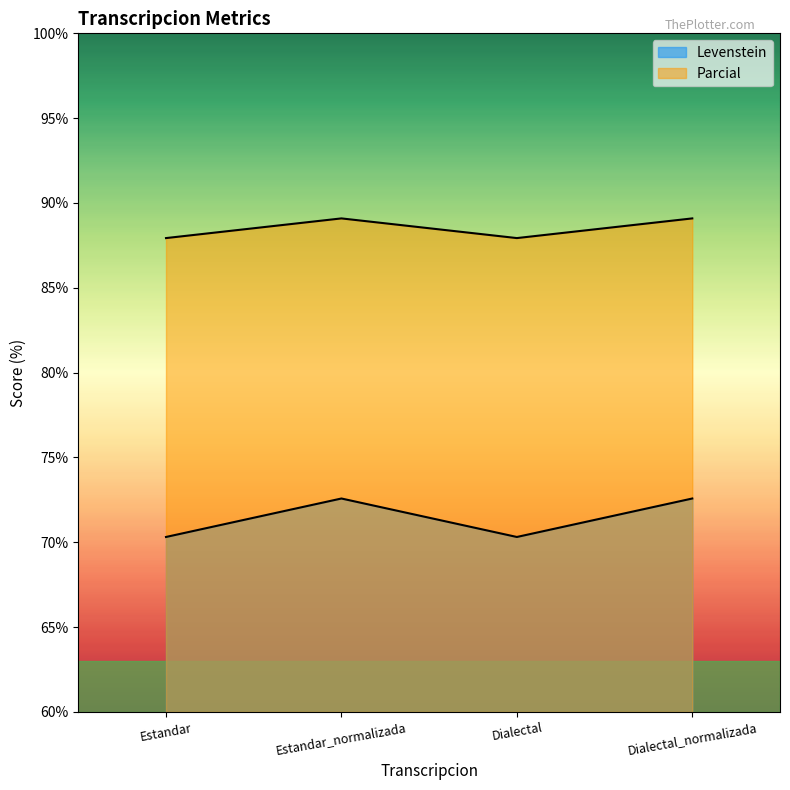

What is the sum of all Levenstein values?

285.8